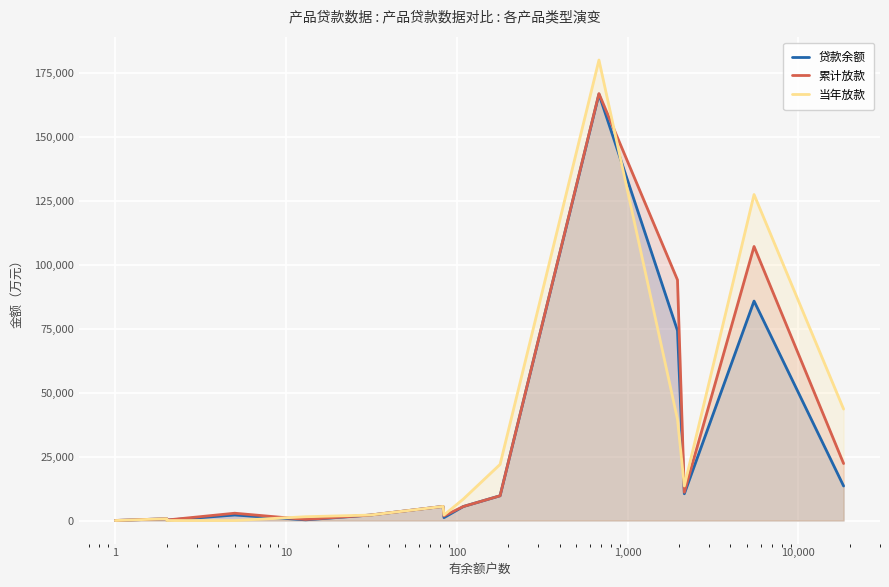

Which series has the largest range (max minus min)?

当年放款